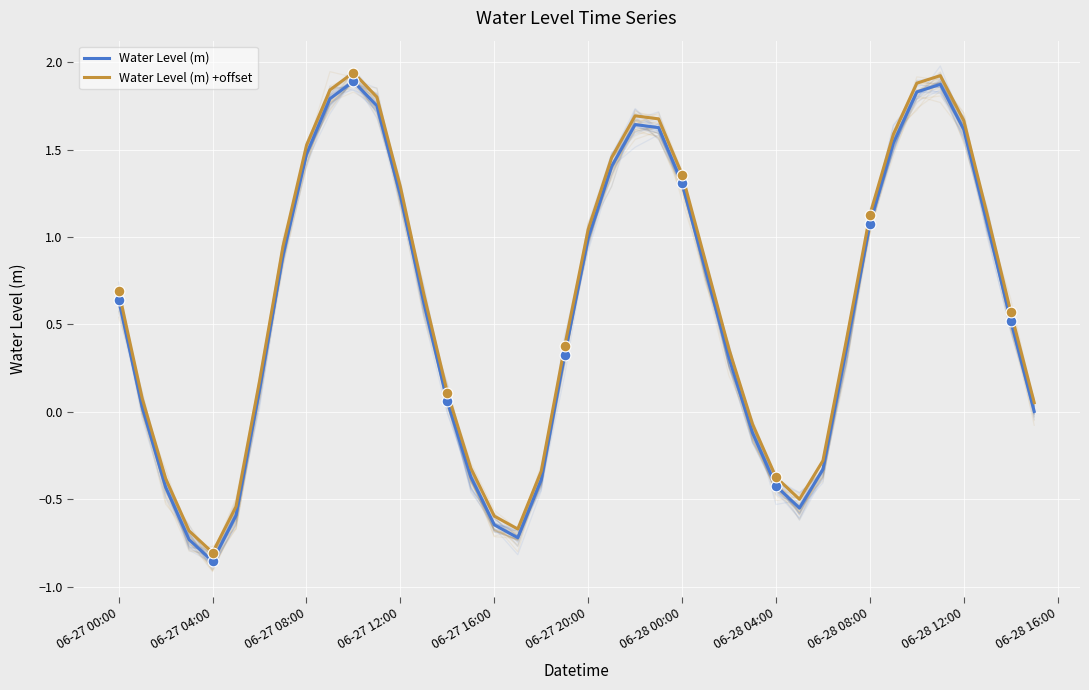

Which series has the largest Y range (max minus min)?

Water Level (m)